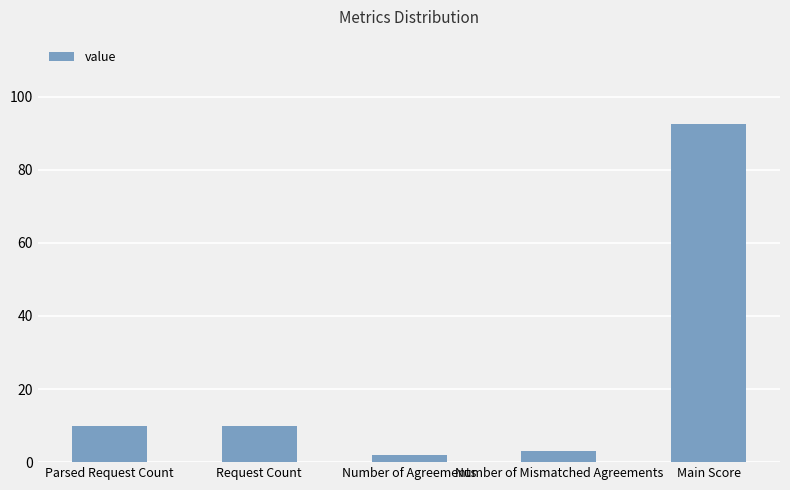

What is the average value?

23.5